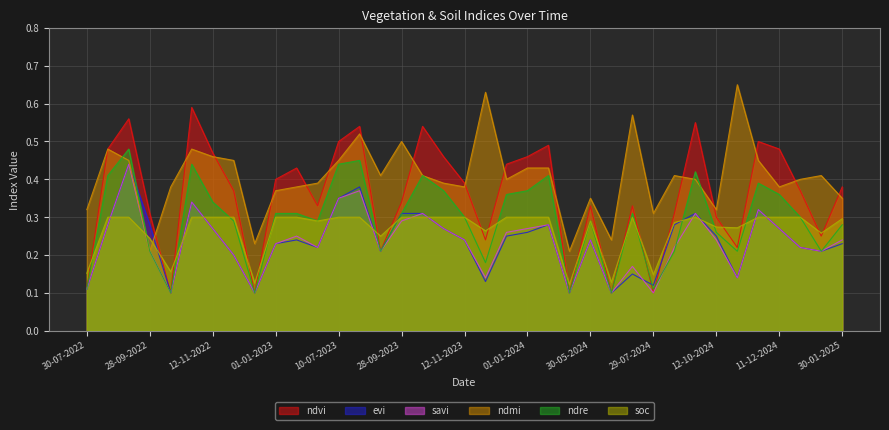

Is it true that soc equals 0.2 at 14-06-2024?

False